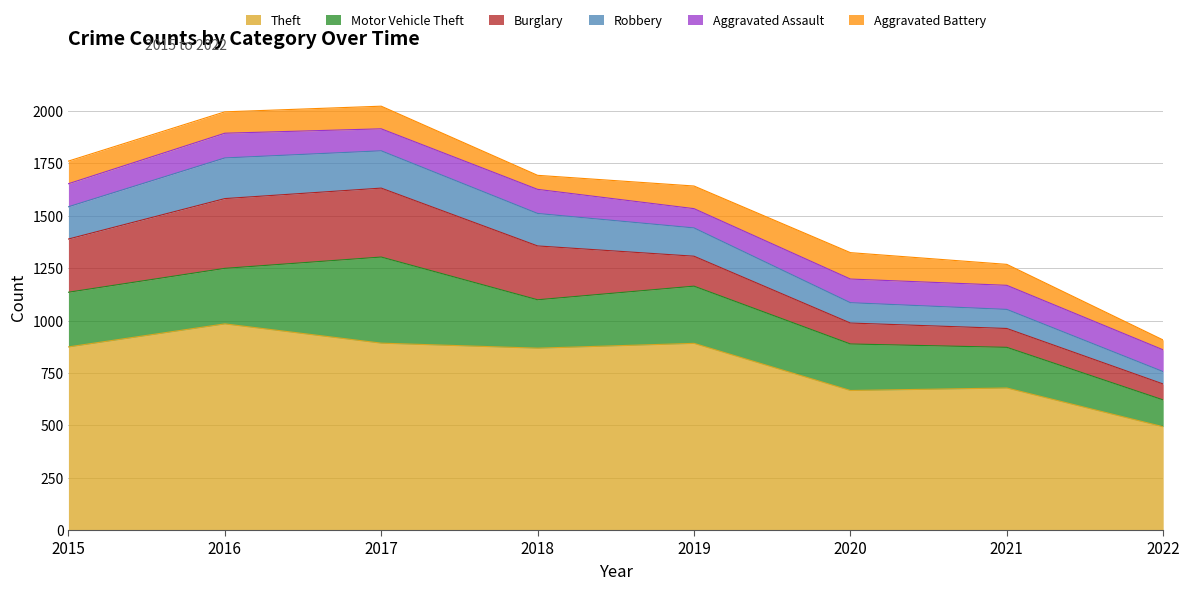

List the series in order of their peak value, lowest first.

Aggravated Assault, Aggravated Battery, Robbery, Burglary, Motor Vehicle Theft, Theft